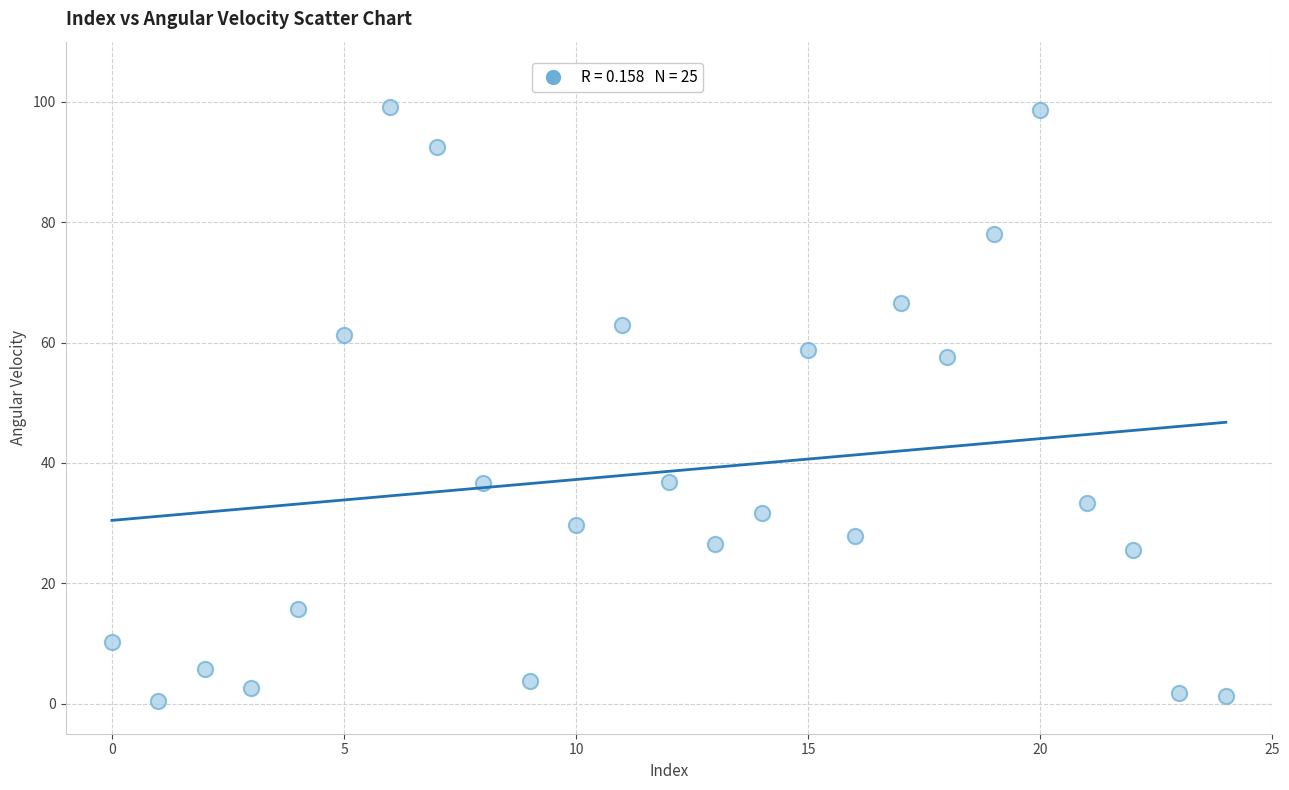

What is the range of Y values (max minus min)?

98.8